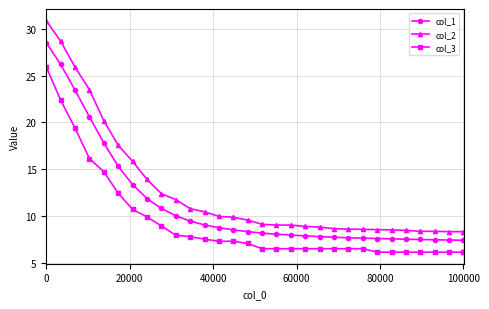

Which series has the largest range (max minus min)?

col_2